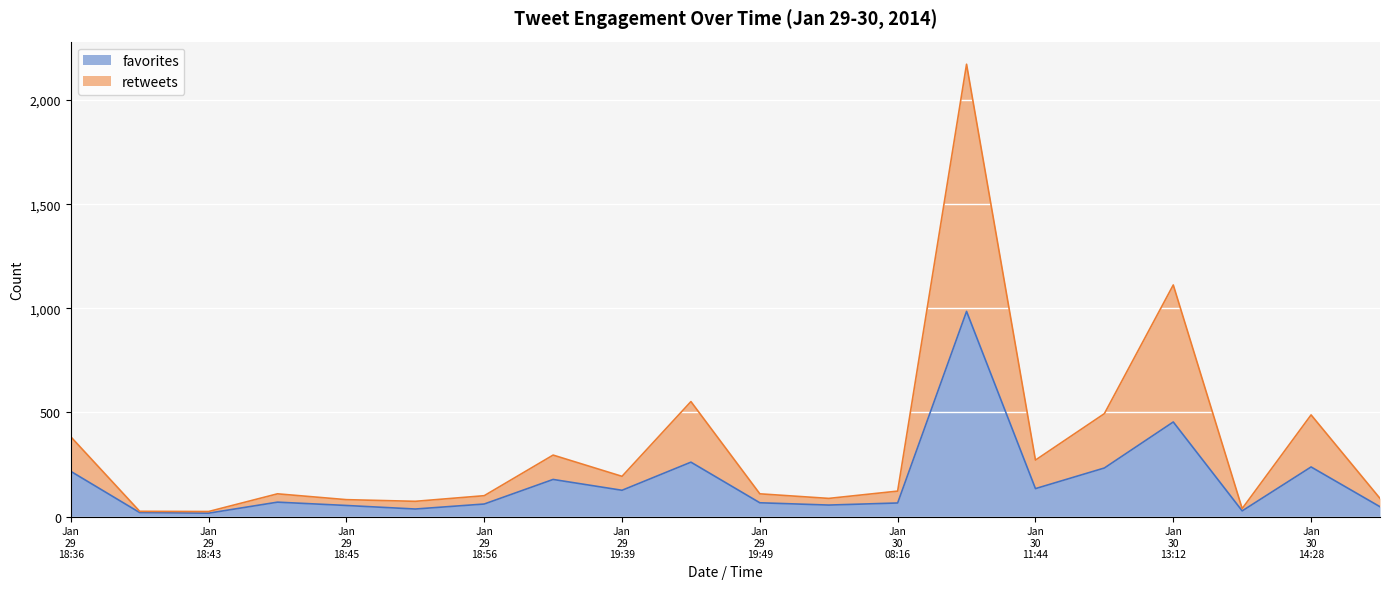

What is the maximum value for favorites?

985